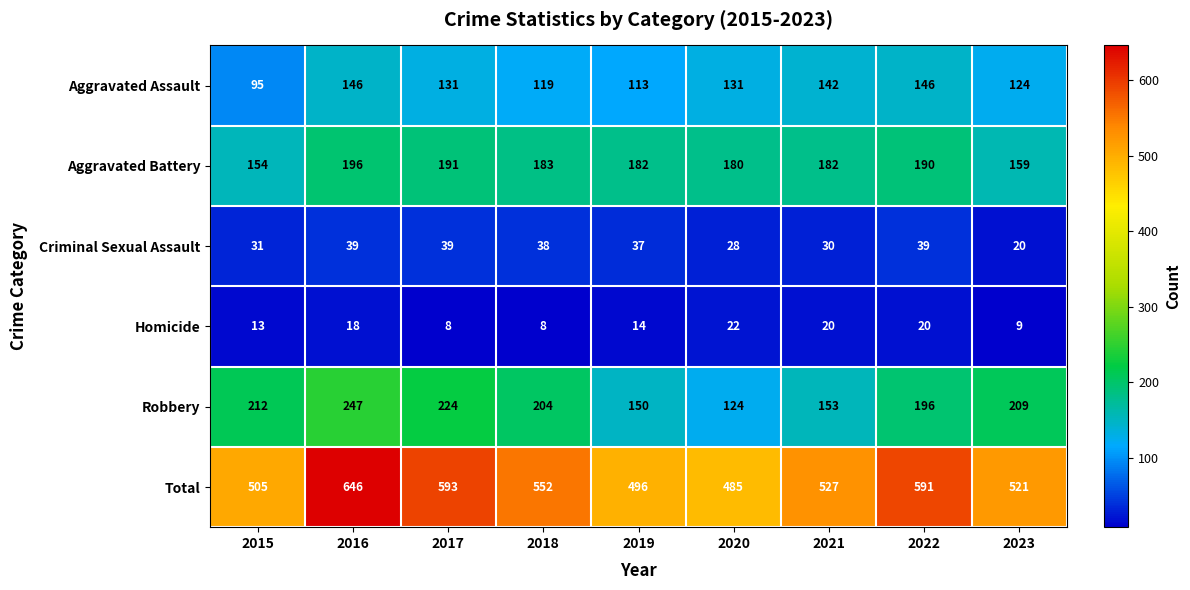

Which series has the largest total across all categories?

Total